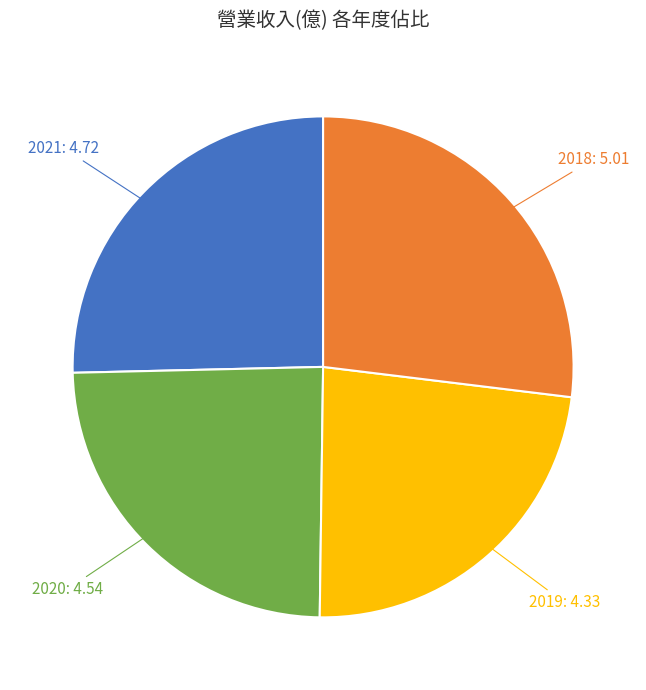

Is there any slice that represents more than half of the pie?

No